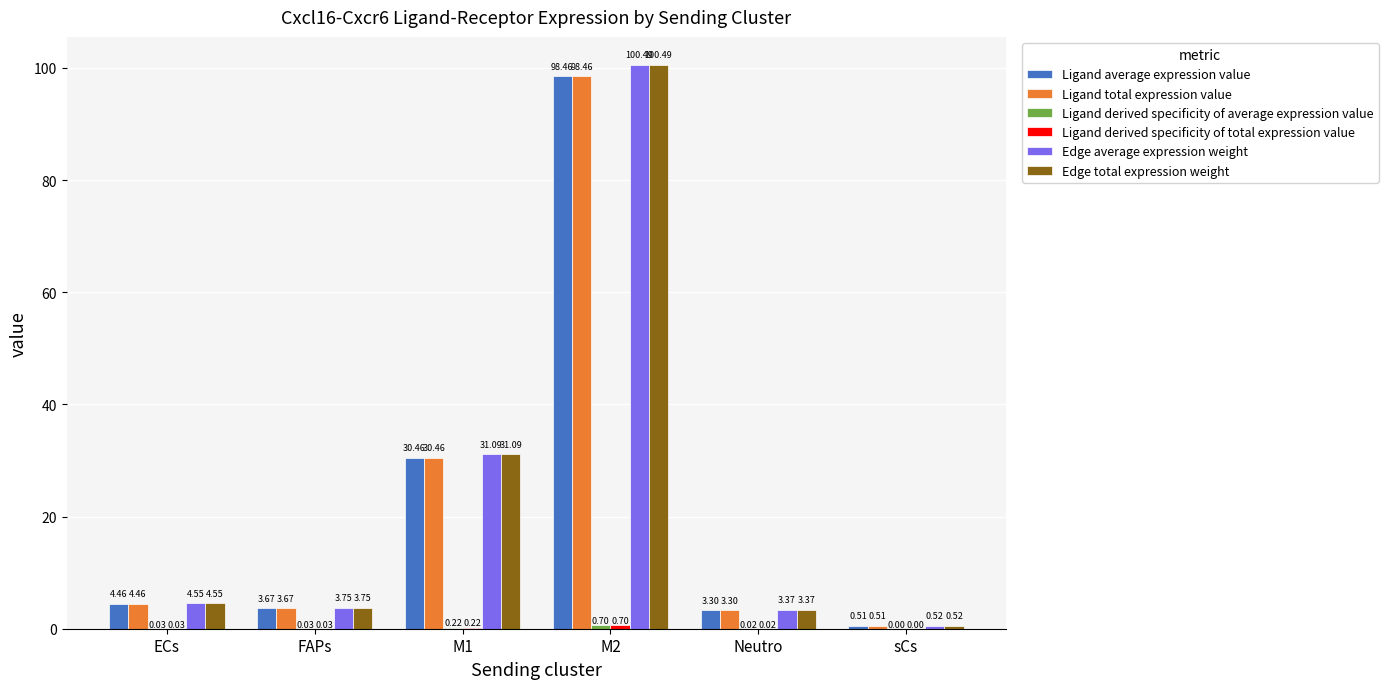

How many values in the Ligand average expression value series exceed 4?

3